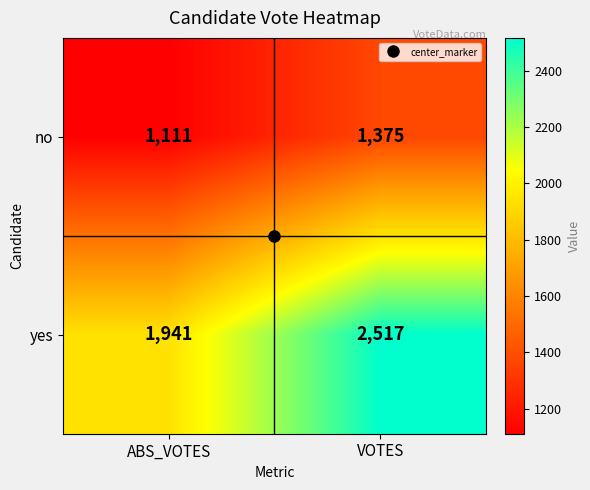

At which category does the chart reach its minimum across all series?

ABS_VOTES